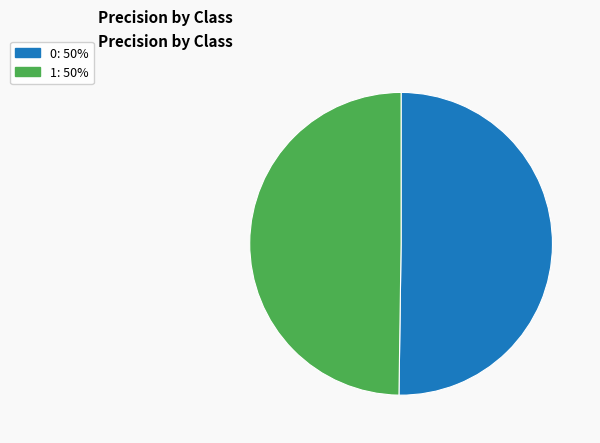

Do 1 and 0 together represent more than half of the pie?

Yes